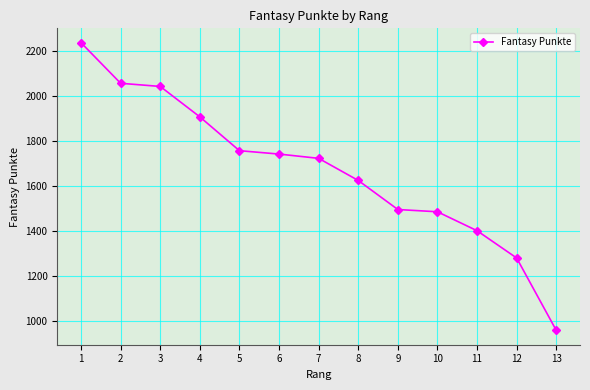

Count the number of categories in the chart.

13